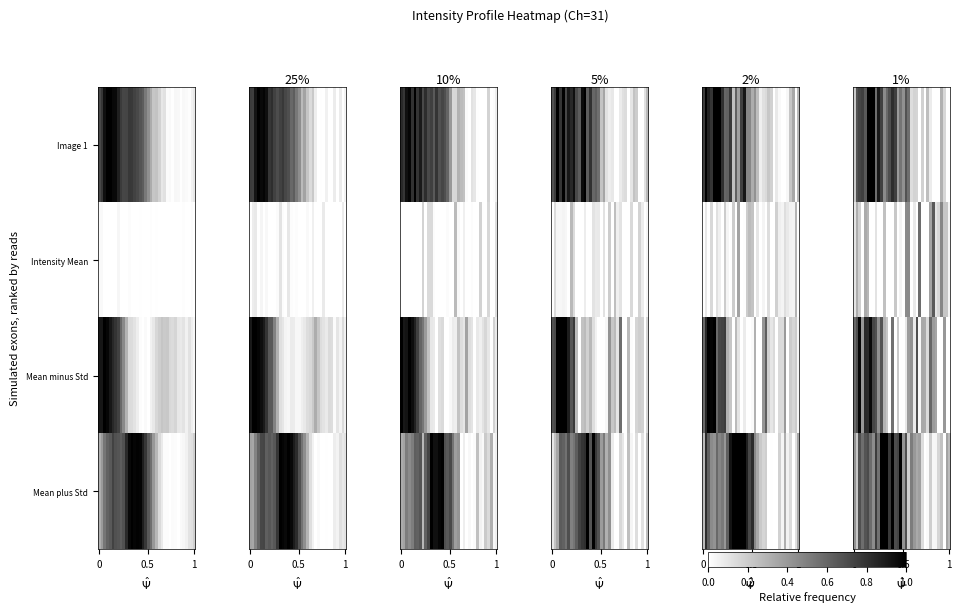

What is the average value of the row_1 series?

0.2